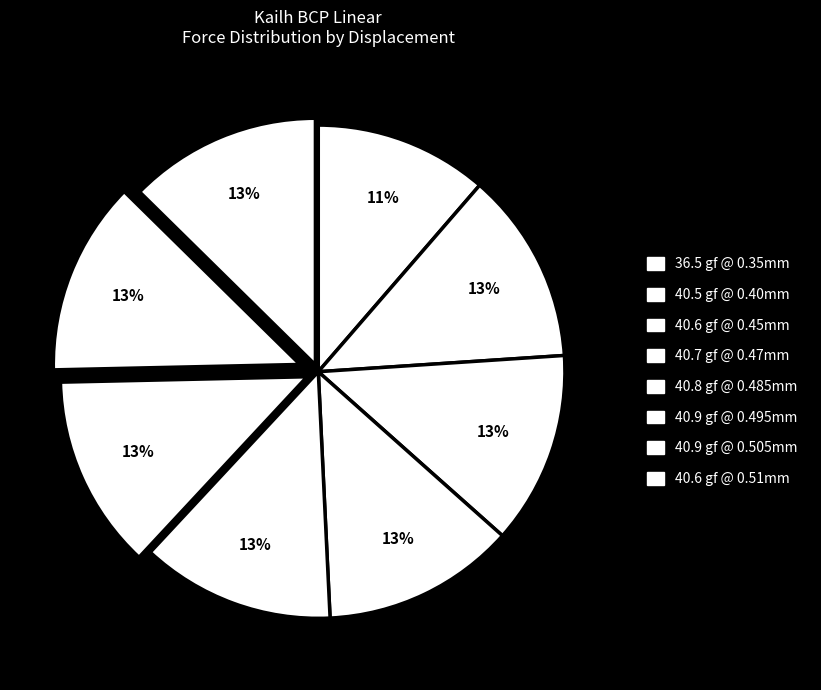

How many segments does this pie chart have?

8